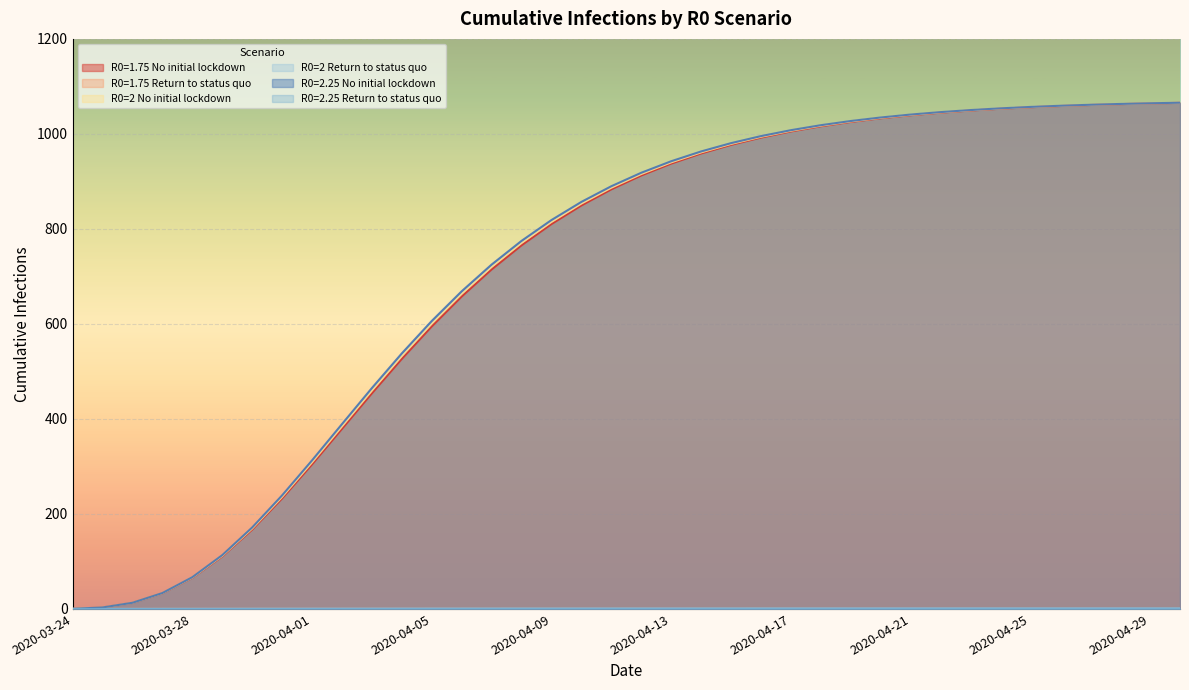

What position from the right is 13?

25